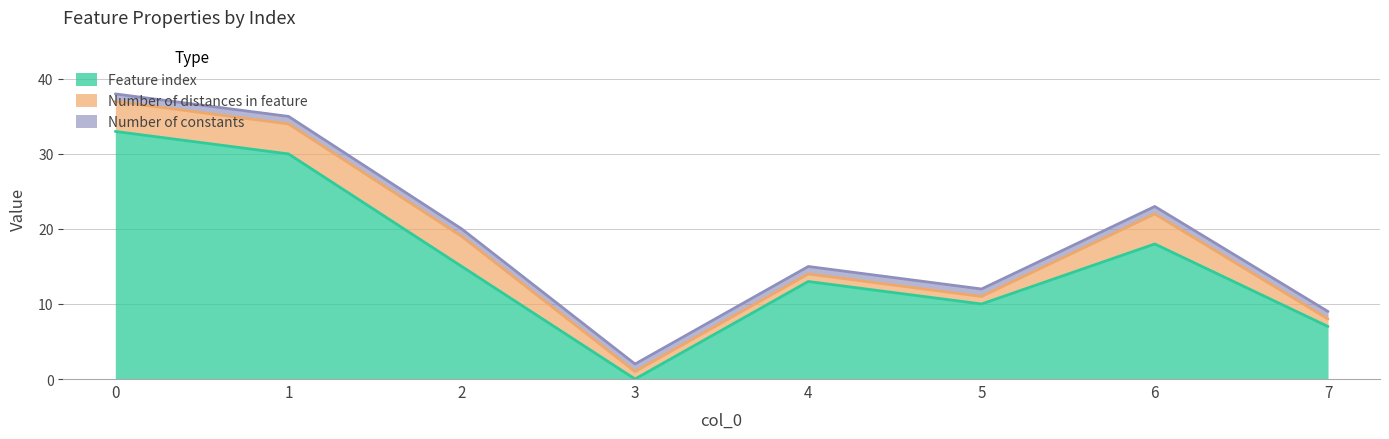

Reading left to right, what are all the values shown in this chart?

Feature index: 0=33	1=30	2=15	3=0	4=13	5=10	6=18	7=7
Number of distances in feature: 0=4	1=4	2=4	3=1	4=1	5=1	6=4	7=1
Number of constants: 0=1	1=1	2=1	3=1	4=1	5=1	6=1	7=1